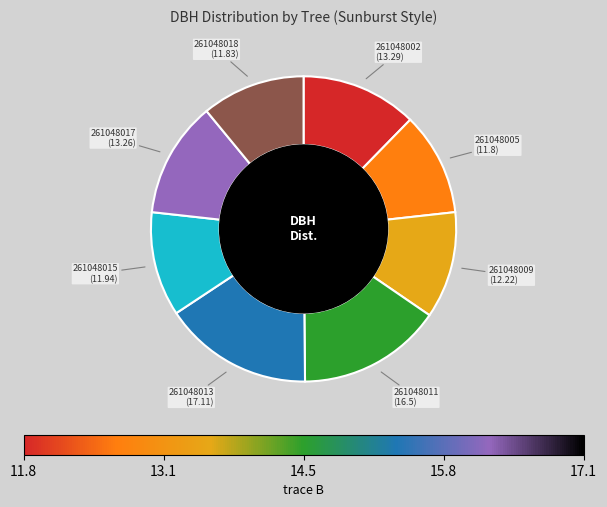

Does any single category account for the majority?

No